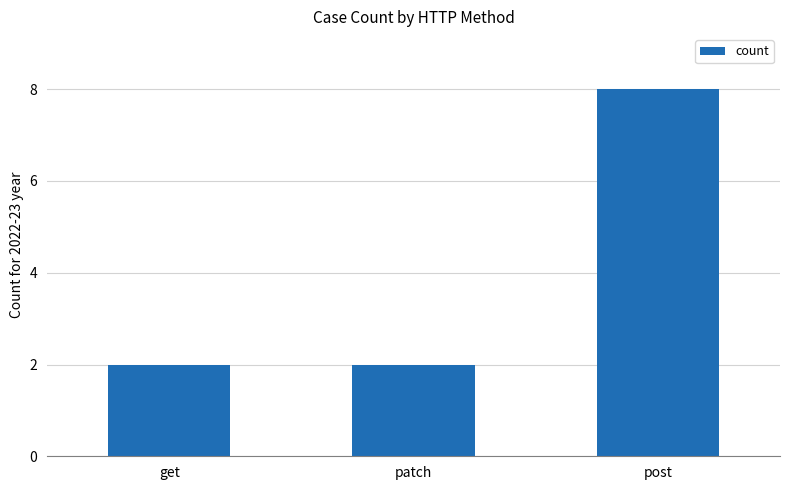

At which category does the chart reach its peak across all series?

post